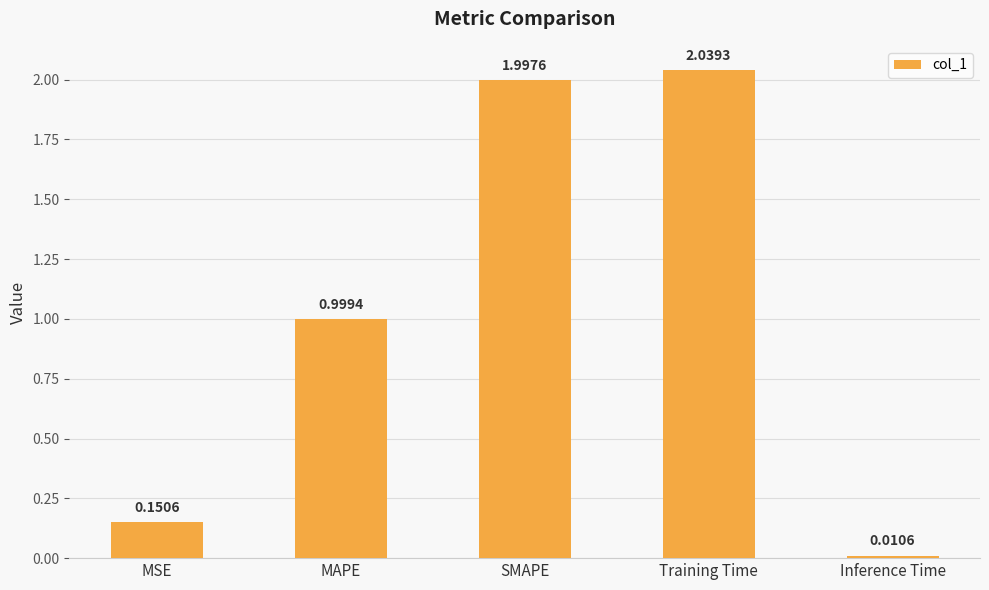

Count the number of categories in the chart.

5